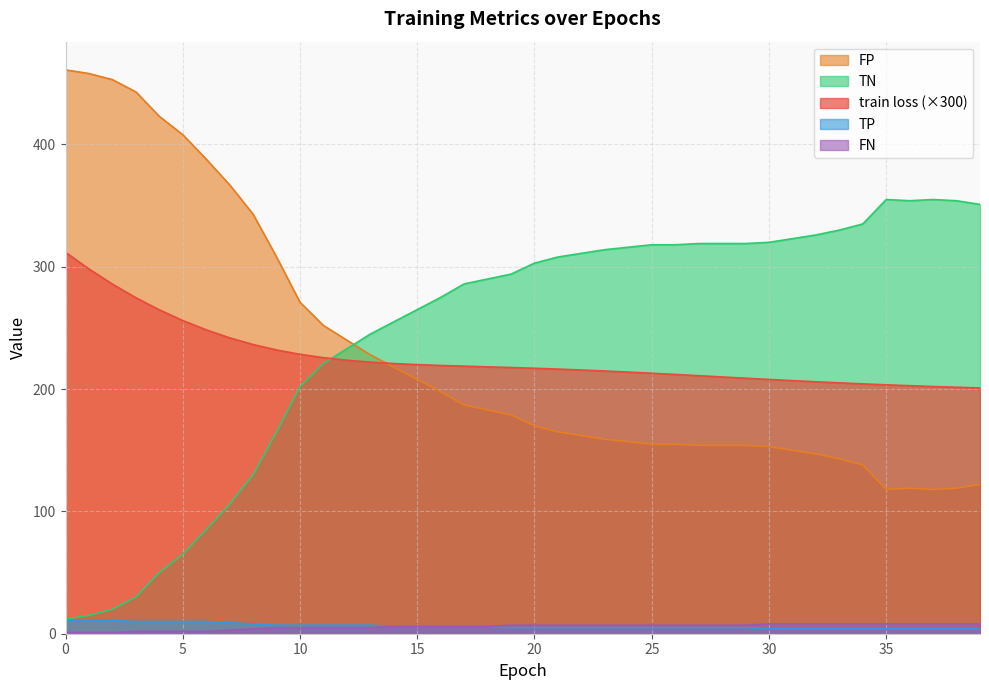

At which category does TN reach its first local valley?

35